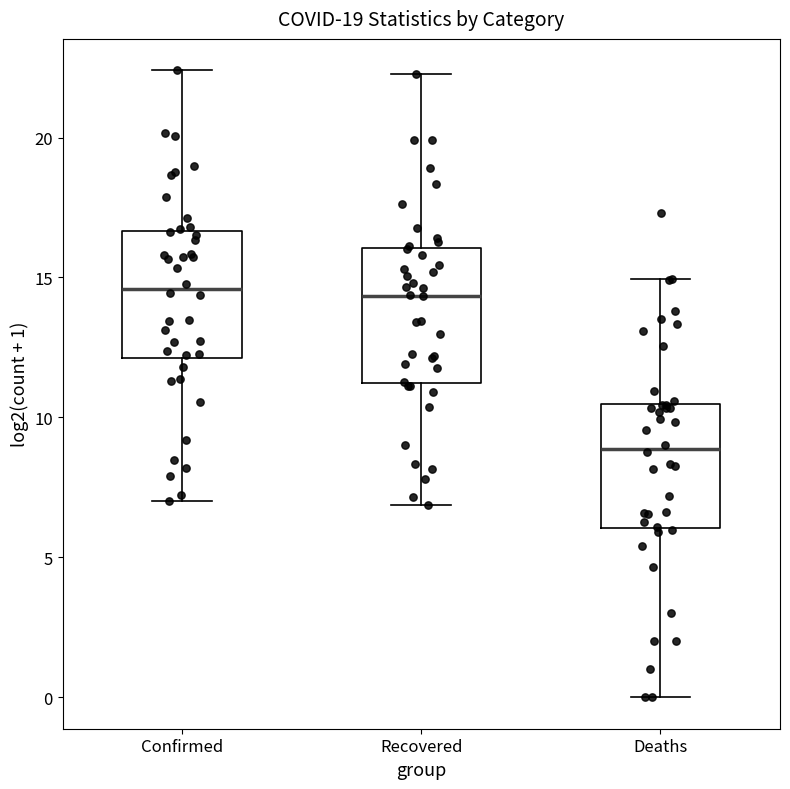

Reading left to right, transcribe this box plot: for each box, give where its median line is, the range the box spans, and where its two whiskers end, as read against the y-axis. The values are not printed on the chart, so give them approximately, as read against the axis.

Confirmed: median 14.5, box 12.0 to 16.5, whiskers 7.0 to 22.5
Recovered: median 14.5, box 11.0 to 16.0, whiskers 7.0 to 22.5
Deaths: median 9.0, box 6.0 to 10.5, whiskers 0.0 to 15.0